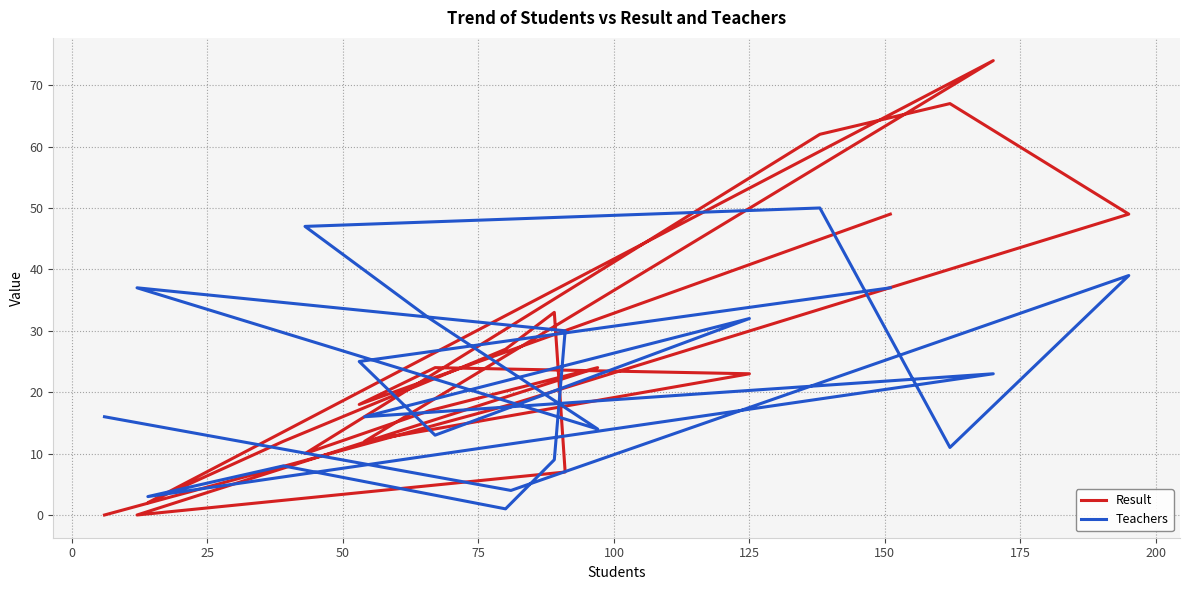

How many values in the Result series are below 23?

10